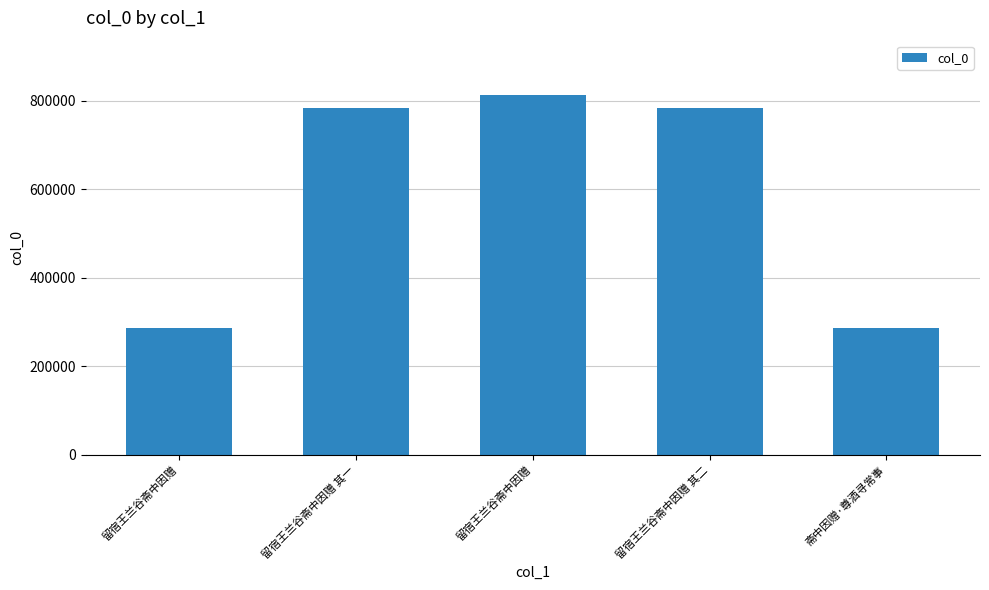

What is the value of the 5th bar from the left?

286402